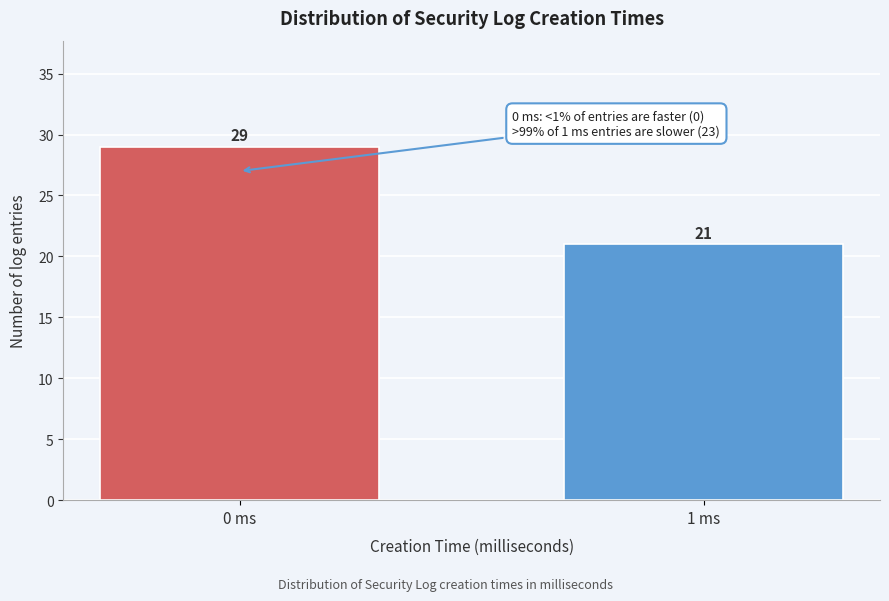

Reading right to left, extract all data points from this chart.

1 ms=21	0 ms=29